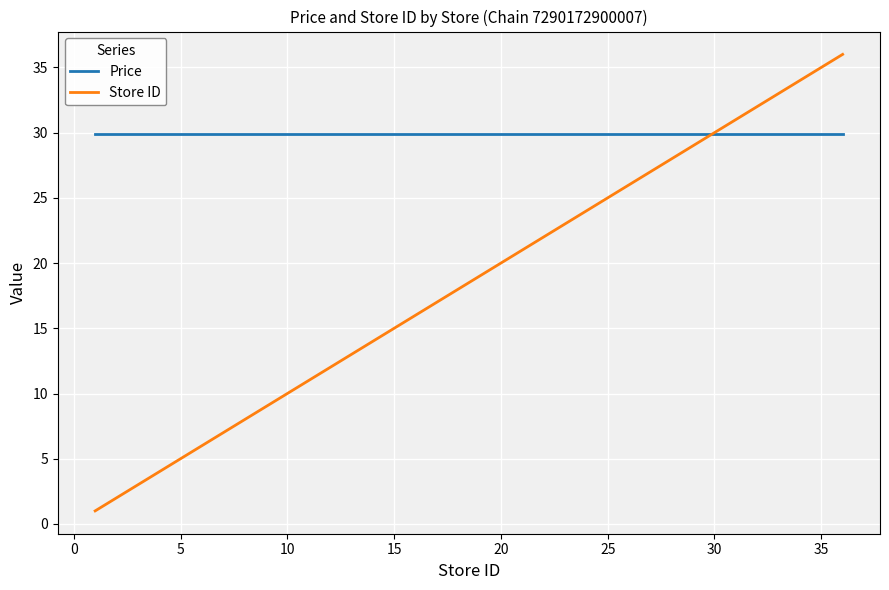

List the series in order of their overall mean, lowest first.

Store ID, Price